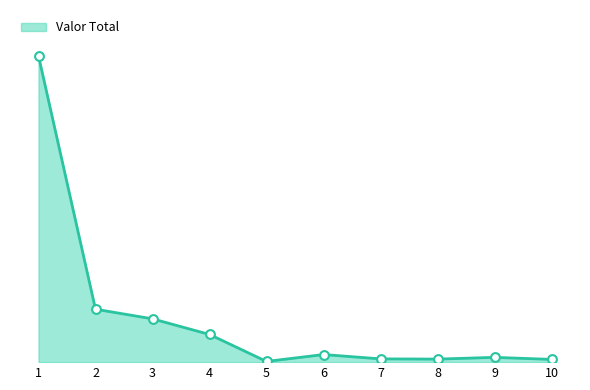

Which has a higher value, 6 or 5?

6